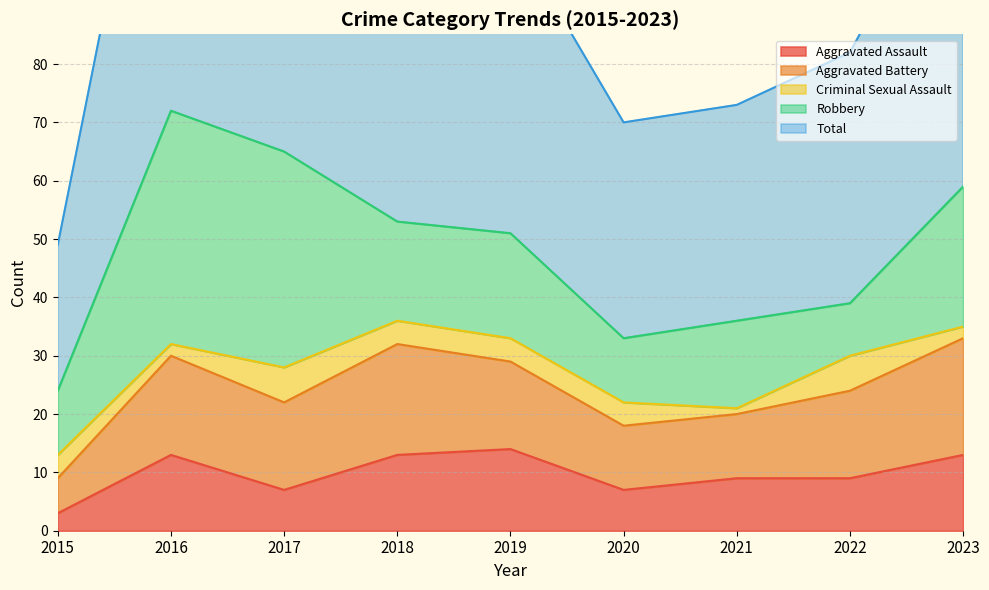

What is the difference between the second highest and second lowest values in the Robbery series?

26